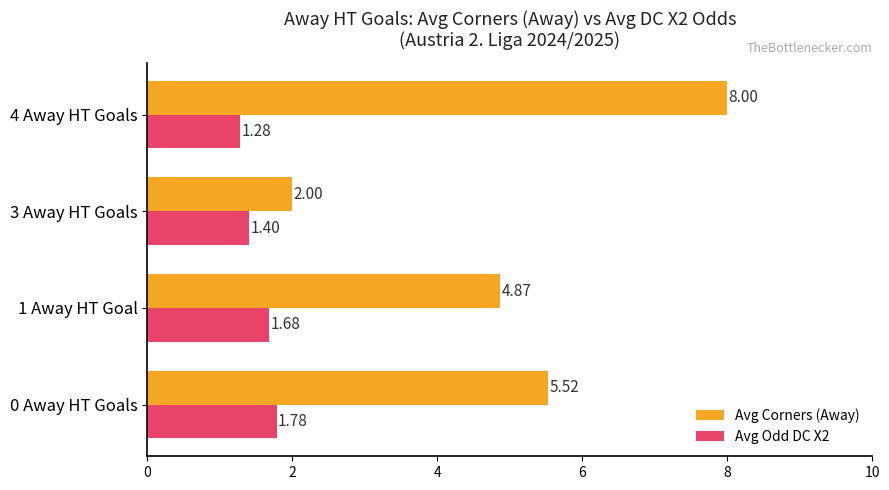

List the series in order of their peak value, lowest first.

Avg Odd DC X2, Avg Corners (Away)